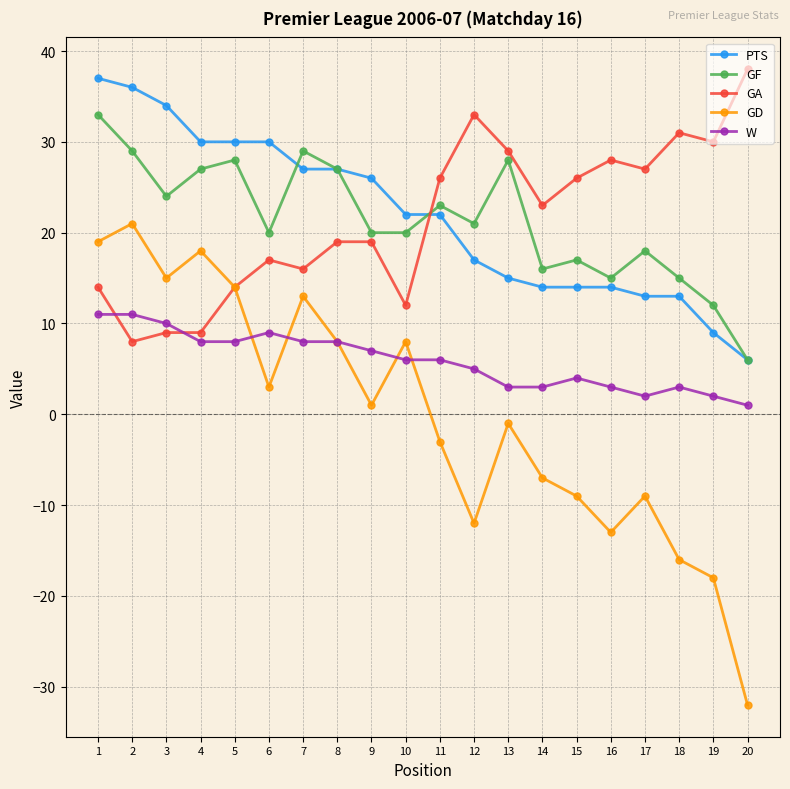

Reading left to right, extract all data points from this chart.

PTS: 1=37	2=36	3=34	4=30	5=30	6=30	7=27	8=27	9=26	10=22	11=22	12=17	13=15	14=14	15=14	16=14	17=13	18=13	19=9	20=6
GF: 1=33	2=29	3=24	4=27	5=28	6=20	7=29	8=27	9=20	10=20	11=23	12=21	13=28	14=16	15=17	16=15	17=18	18=15	19=12	20=6
GA: 1=14	2=8	3=9	4=9	5=14	6=17	7=16	8=19	9=19	10=12	11=26	12=33	13=29	14=23	15=26	16=28	17=27	18=31	19=30	20=38
GD: 1=19	2=21	3=15	4=18	5=14	6=3	7=13	8=8	9=1	10=8	11=-3	12=-12	13=-1	14=-7	15=-9	16=-13	17=-9	18=-16	19=-18	20=-32
W: 1=11	2=11	3=10	4=8	5=8	6=9	7=8	8=8	9=7	10=6	11=6	12=5	13=3	14=3	15=4	16=3	17=2	18=3	19=2	20=1